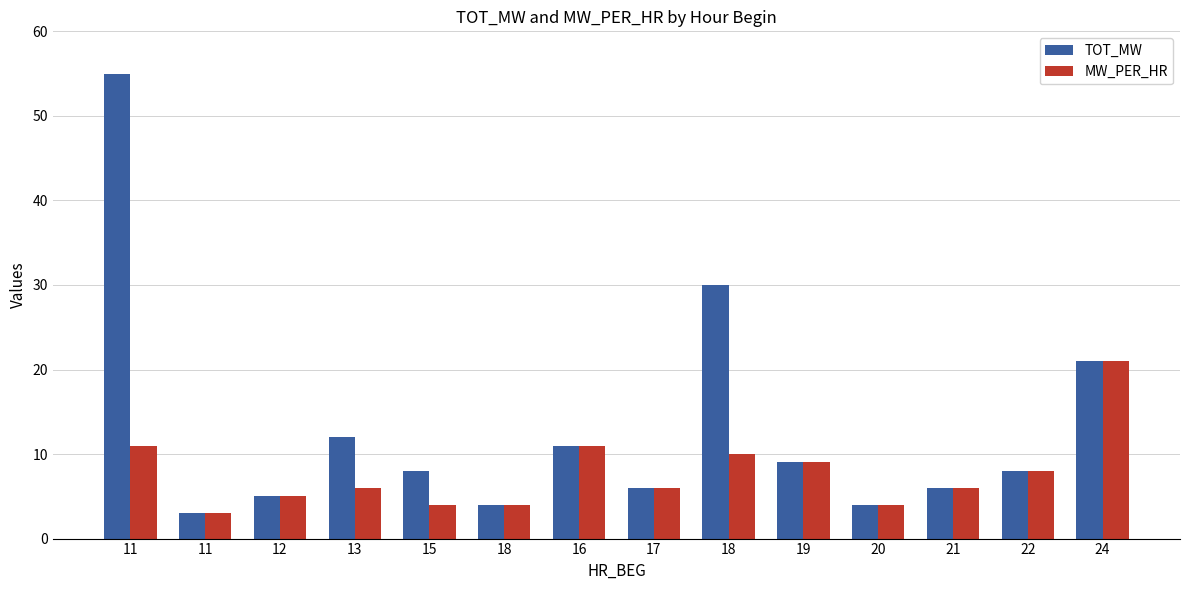

At which category is the sum across all series the highest?

11